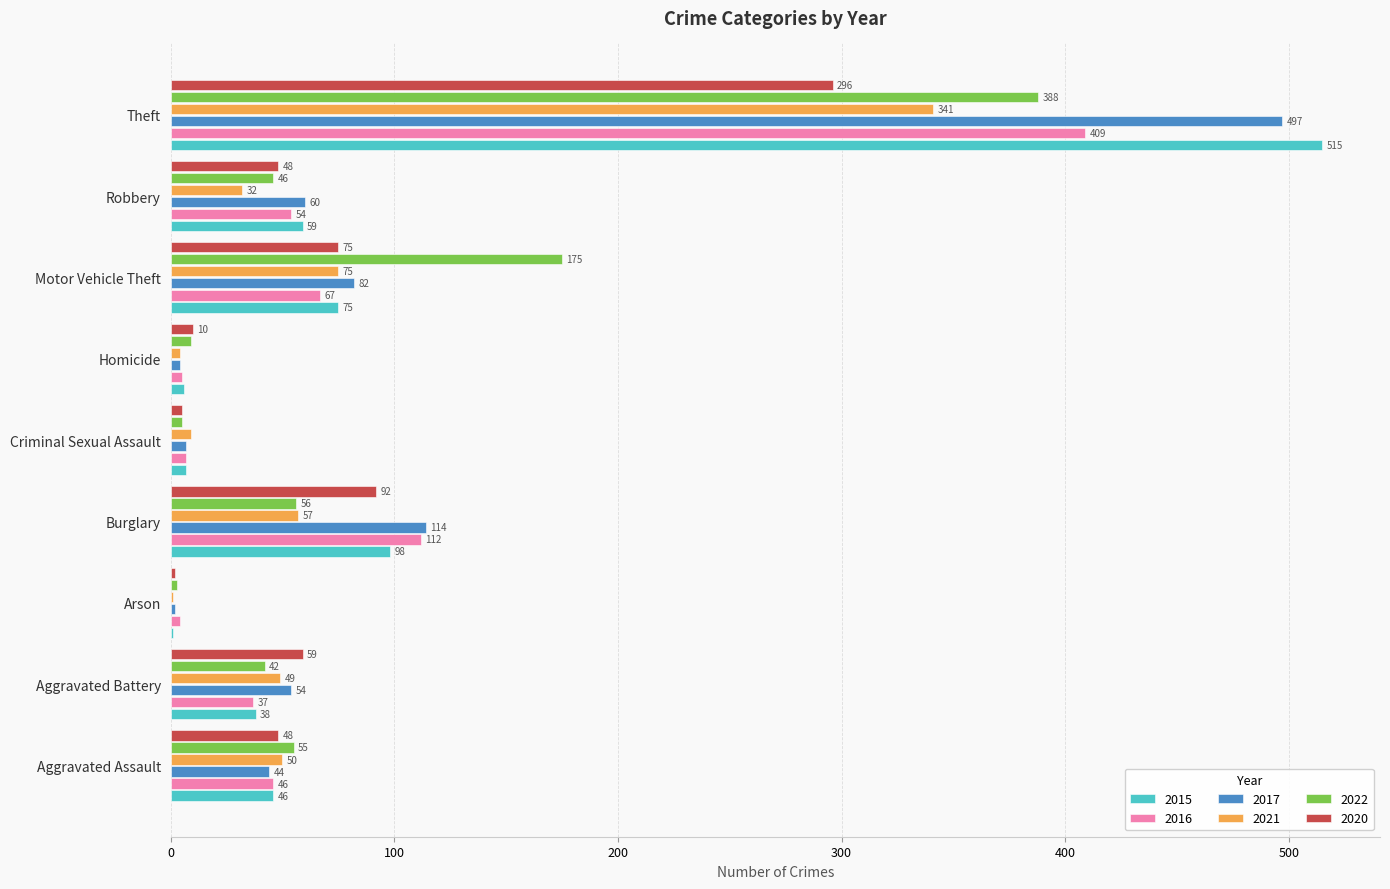

What is the sum of all 2022 values?

779